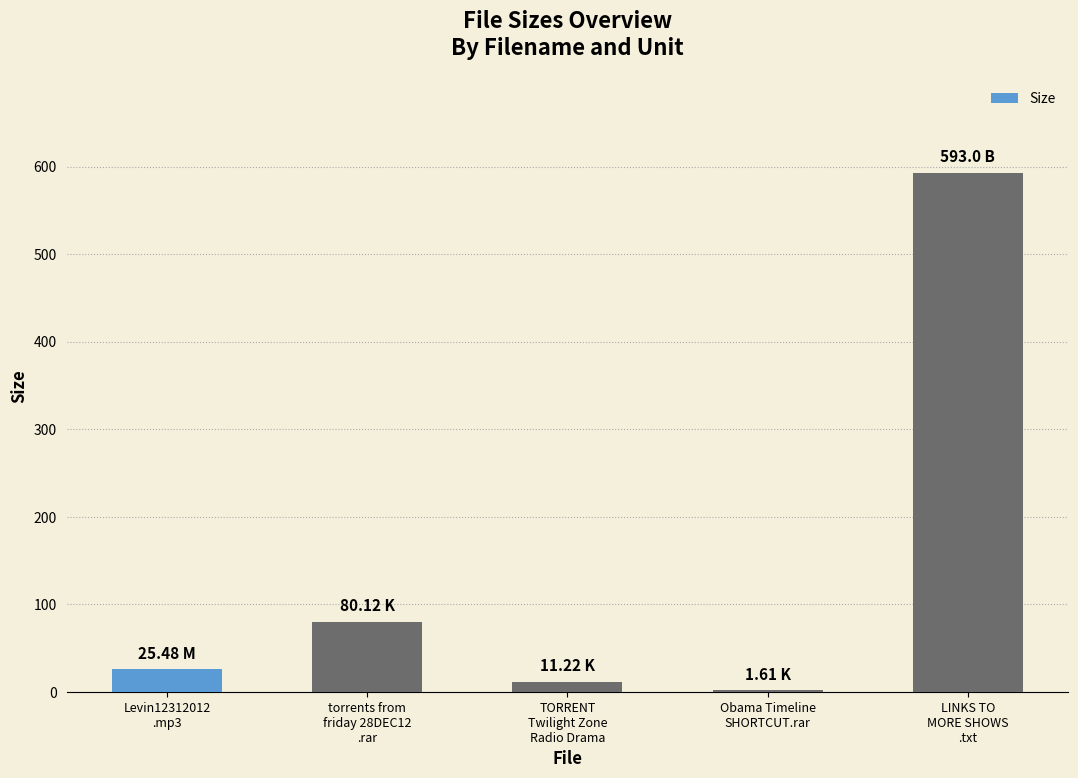

How many distinct data groups are displayed?

1